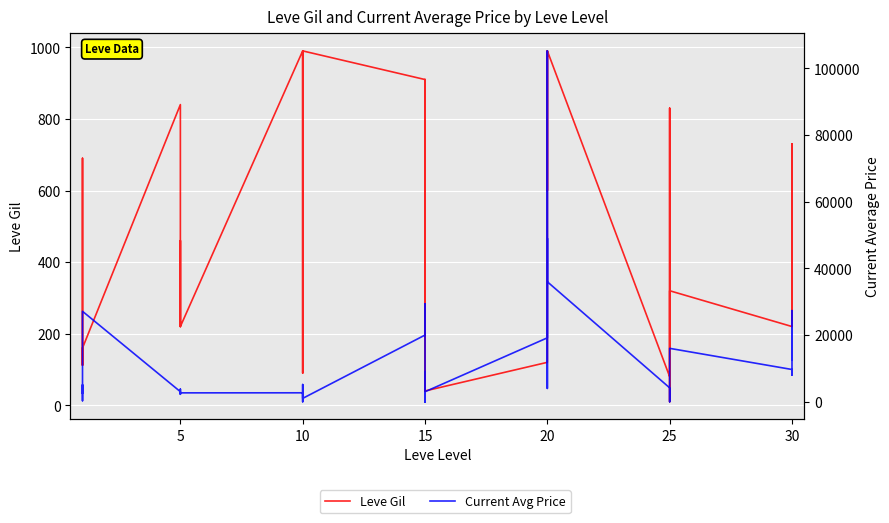

How many positive values does the Current Avg Price series have?

35